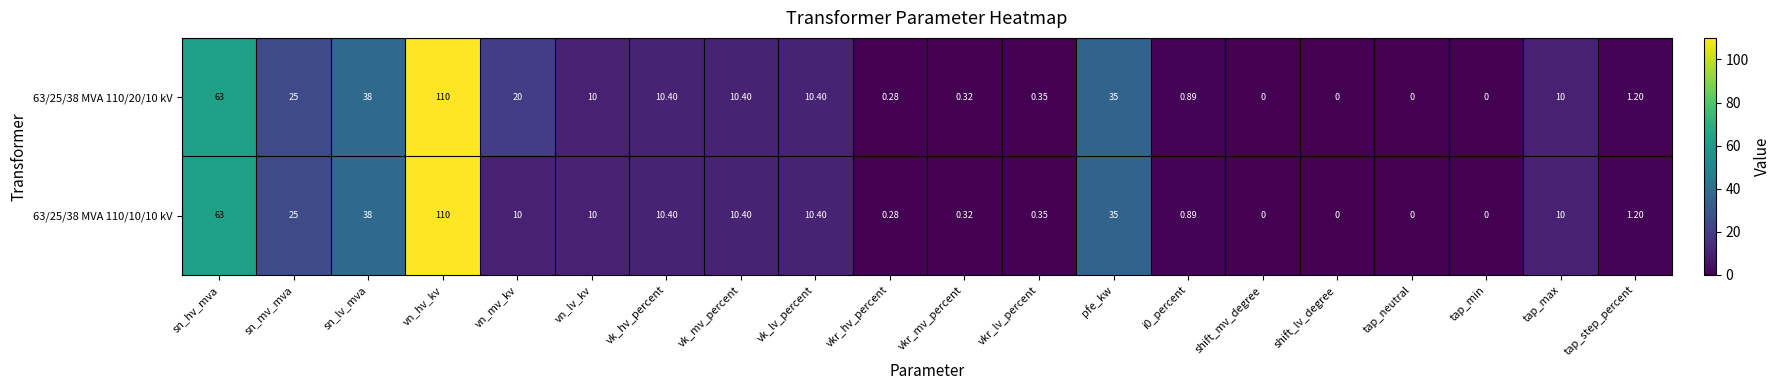

Where is 63/25/38 MVA 110/20/10 kV nearest to the value 55?

sn_hv_mva